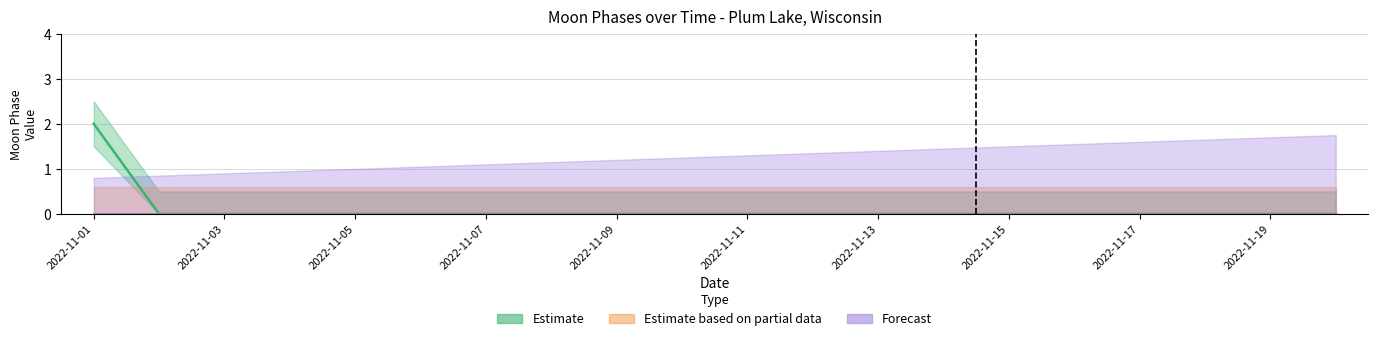

Is it true that Estimate equals 0 at 2022-11-16?

True